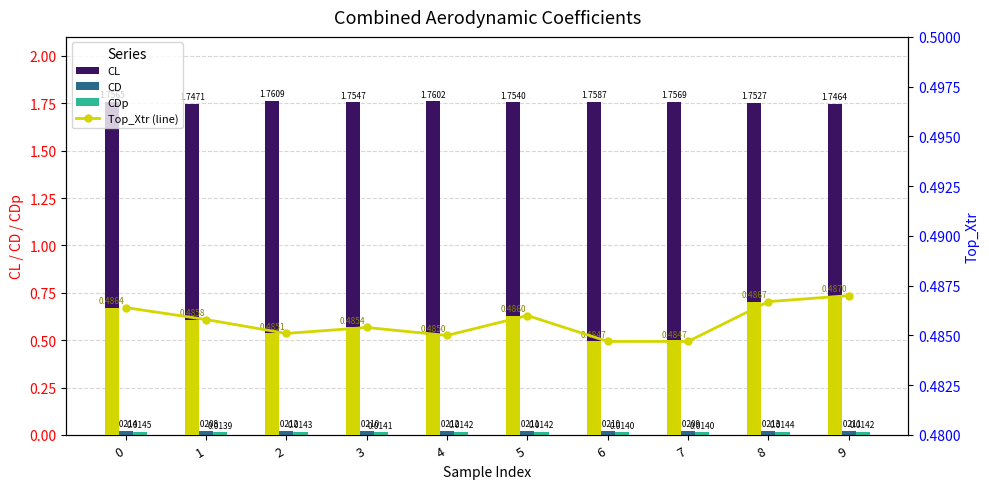

At which category is the sum across all series the highest?

2